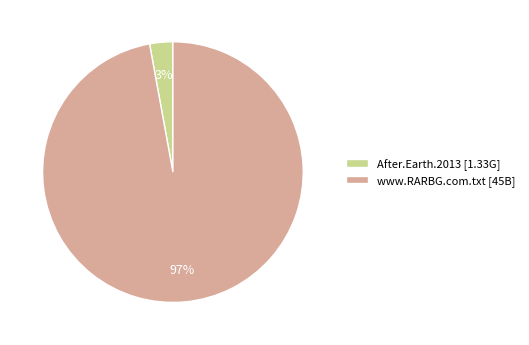

To the nearest percent, what is the difference between the largest and smallest slice percentages?

94%